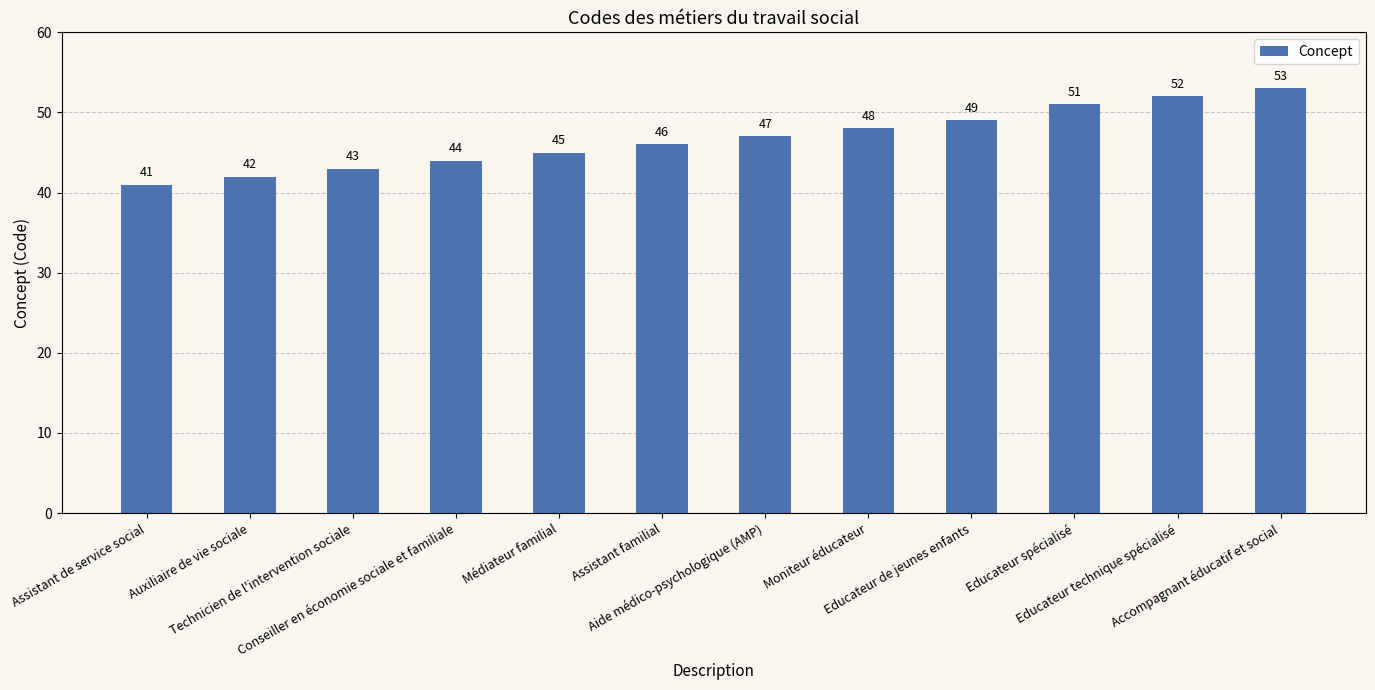

Reading left to right, list all the values displayed in this chart.

41	42	43	44	45	46	47	48	49	51	52	53